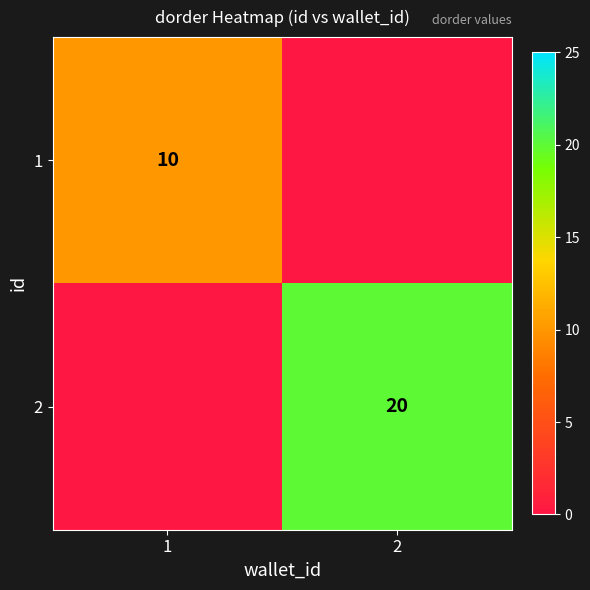

At how many categories does at least one series exceed 16?

1